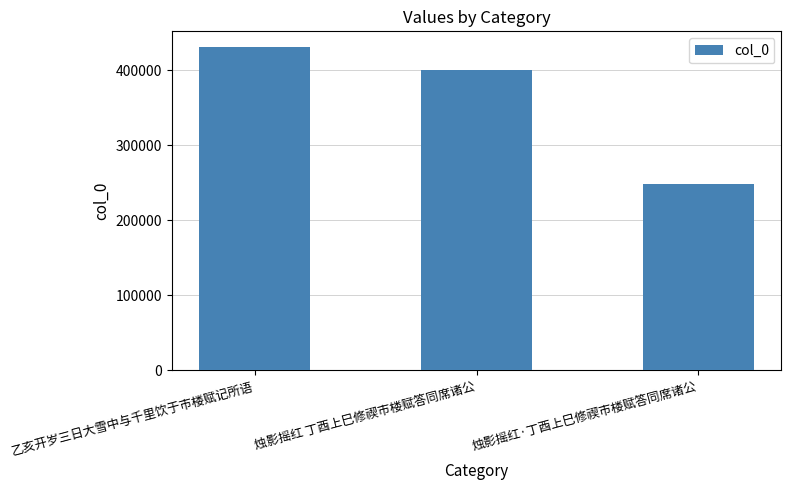

What is the greatest value displayed?

430136